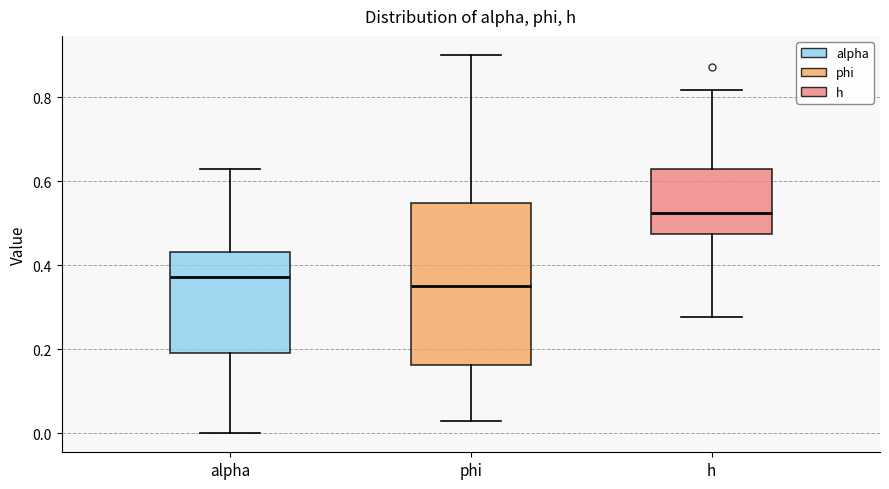

Where is the upper edge of the box for h on the y-axis? The values are not printed on the chart, so give them approximately, as read against the axis.

0.64